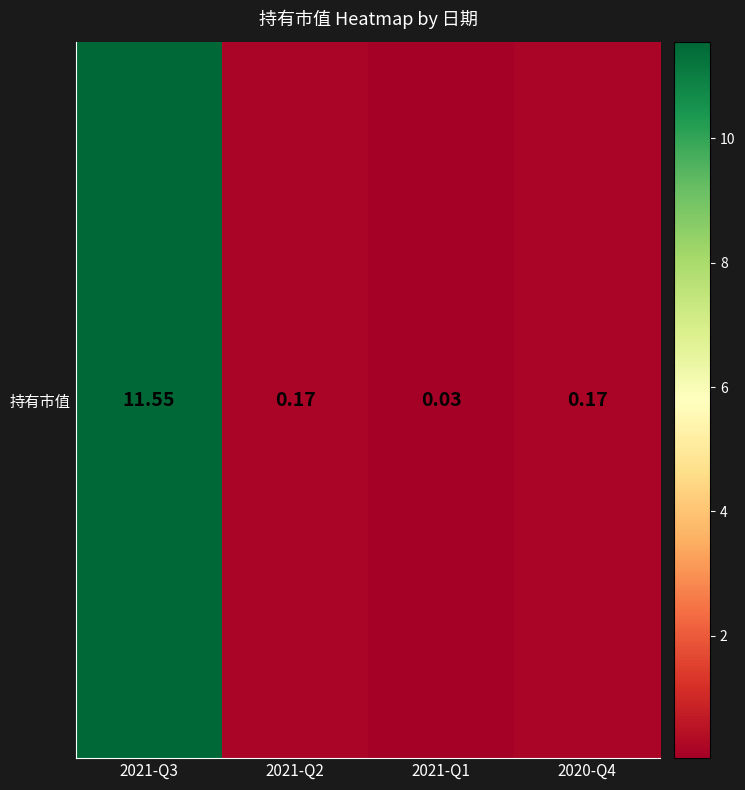

List the labels in order of value, smallest first.

2021-Q1, 2021-Q2, 2020-Q4, 2021-Q3